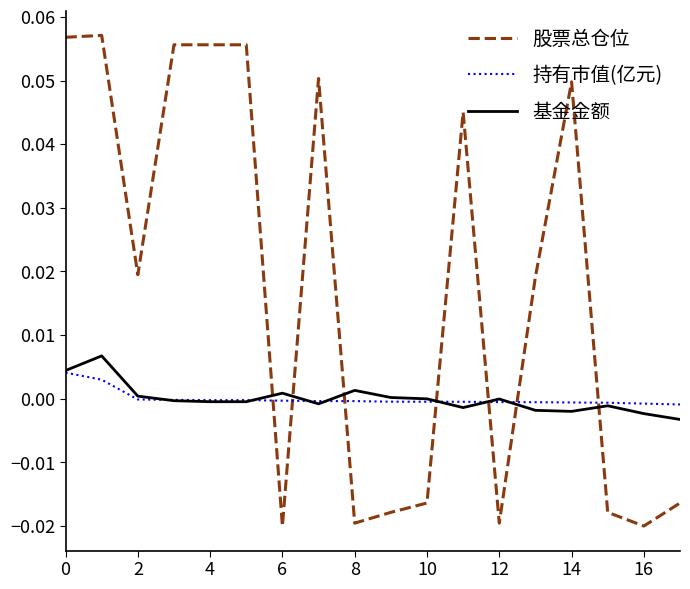

Which series has the largest range (max minus min)?

股票总仓位